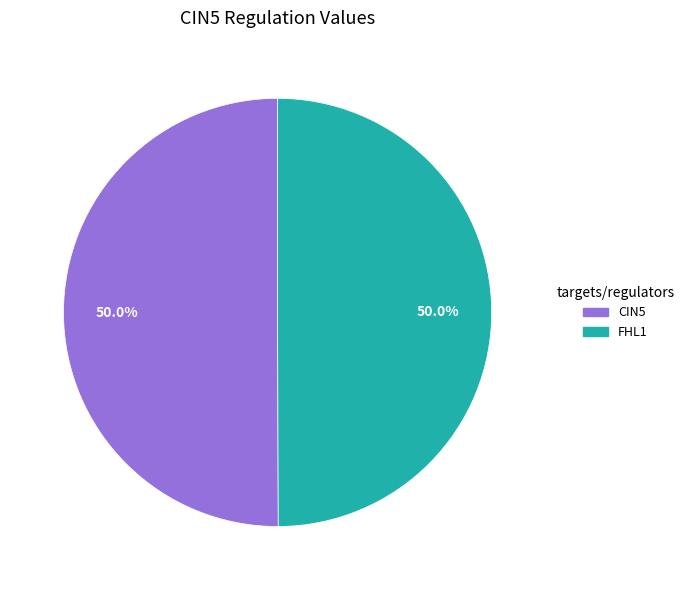

Count the number of slices in the pie.

2